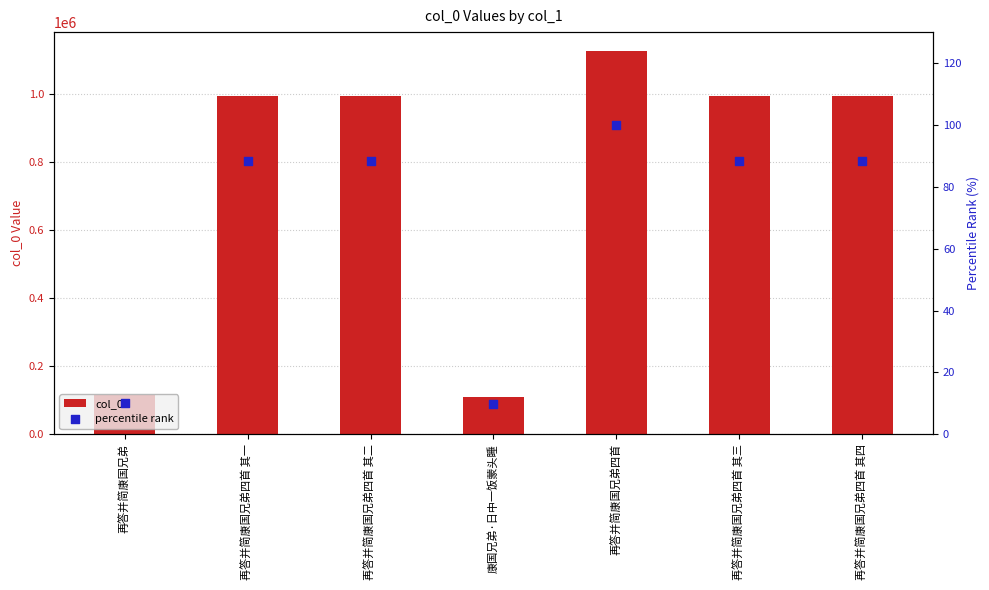

Which series has the largest Y range (max minus min)?

col_0